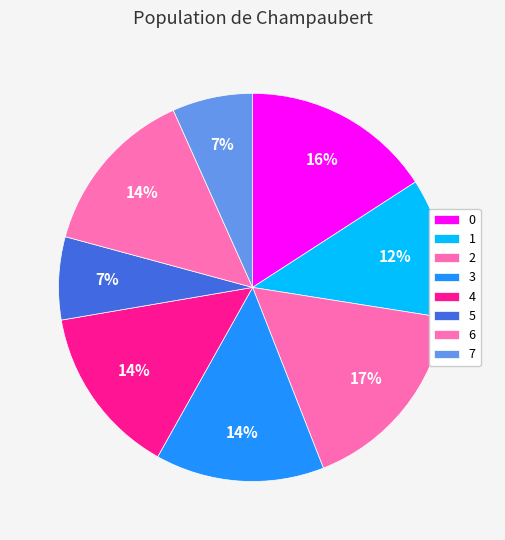

Is there any slice that represents more than half of the pie?

No